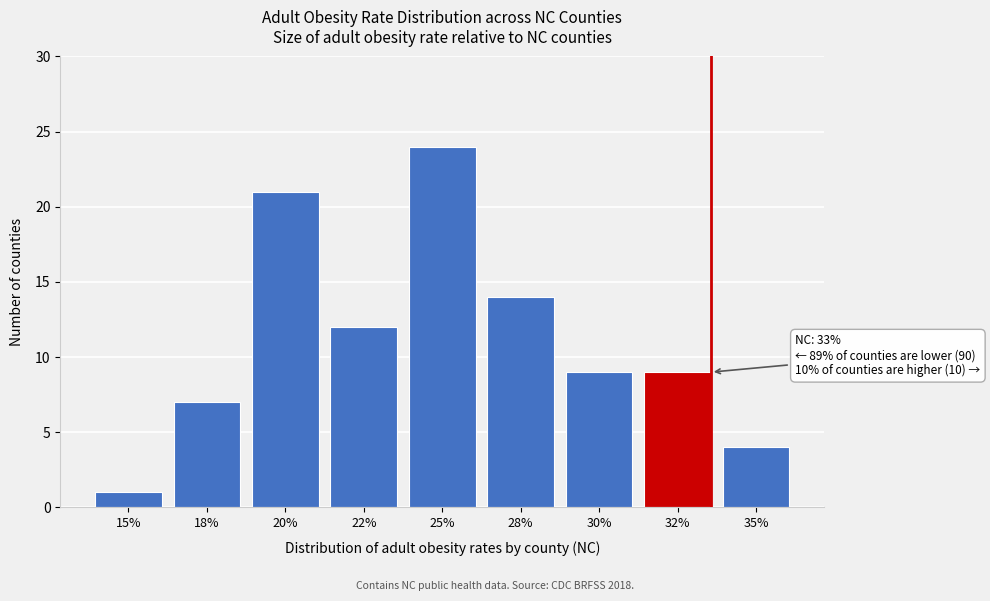

Reading left to right, transcribe all the data shown in this chart.

1	7	21	12	24	14	9	9	4